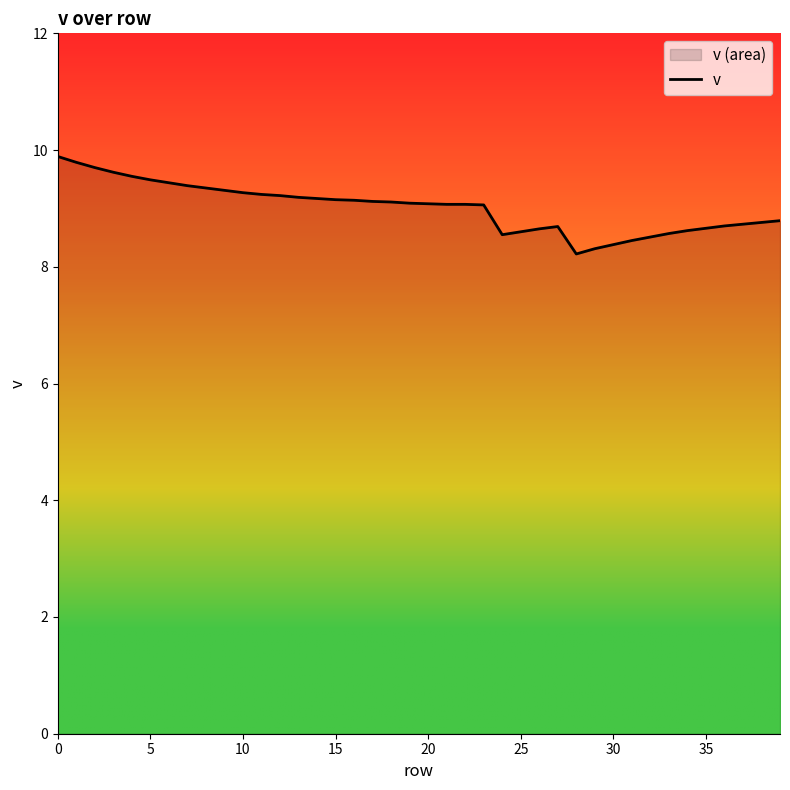

What is the greatest value displayed?

9.9